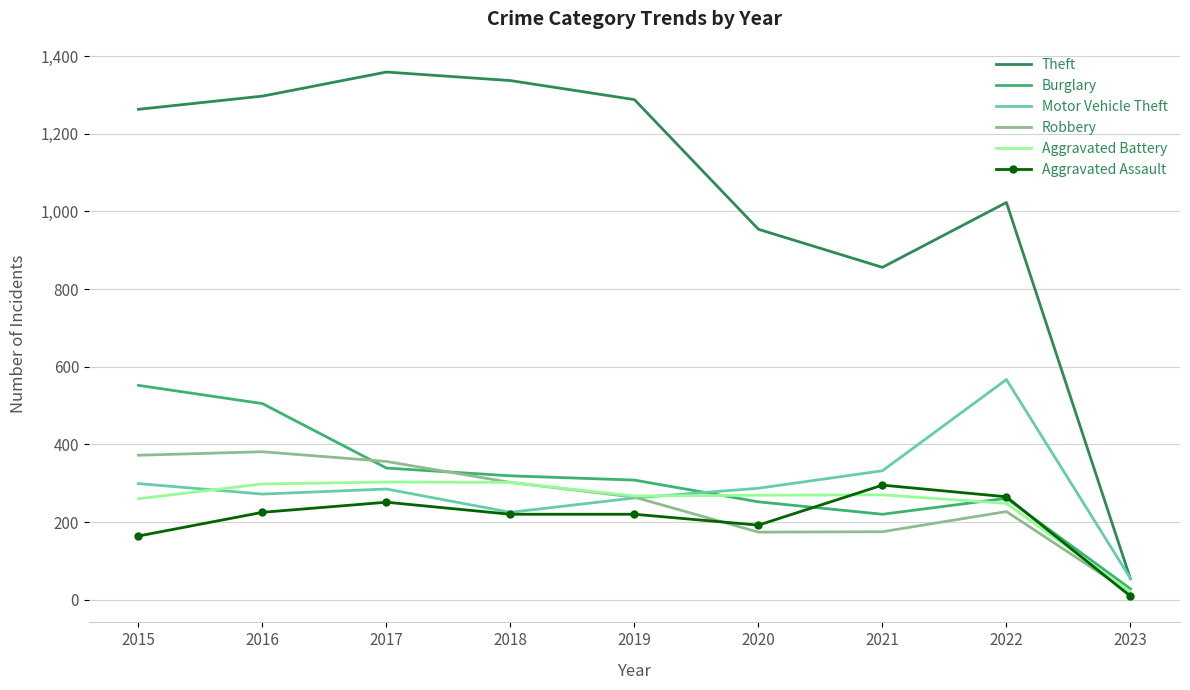

True or false: Theft and Aggravated Assault cross at least once.

False